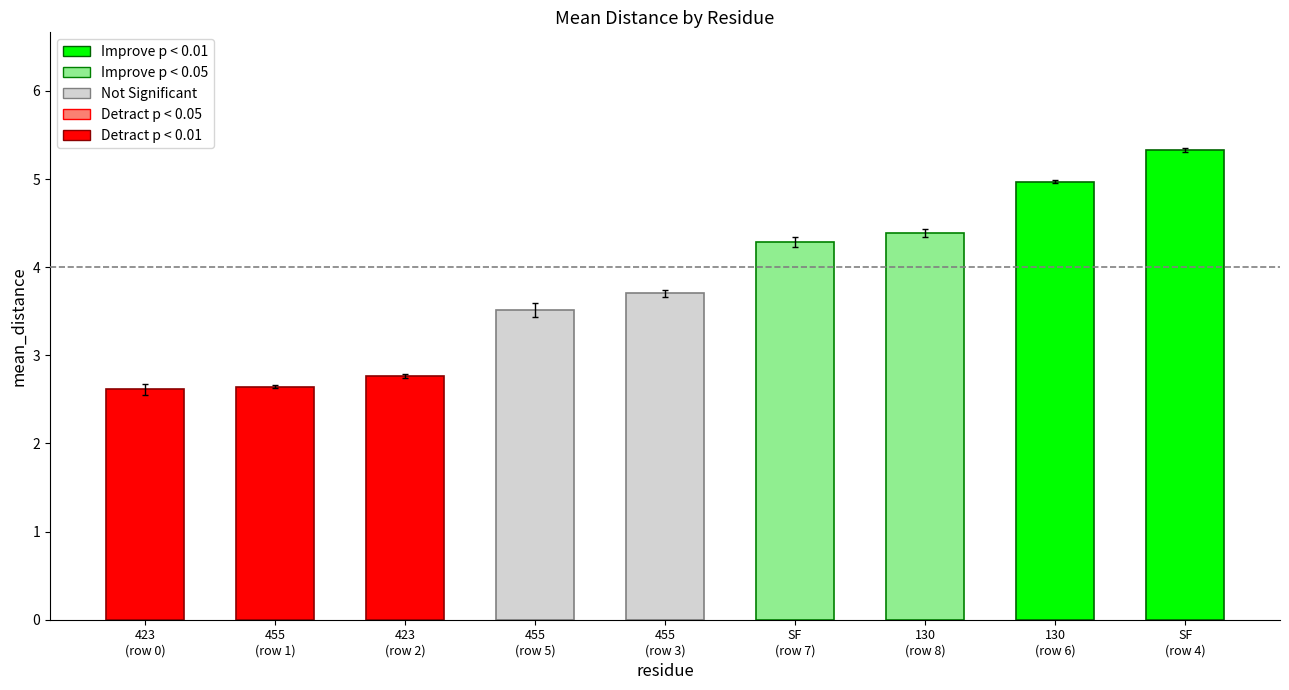

The chart shows a value of 2.9 at SF
(row 7). True or false?

False